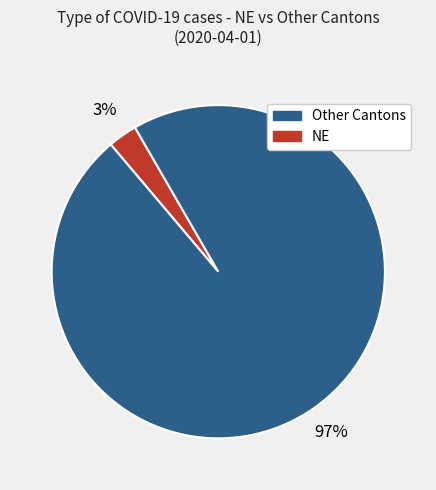

To the nearest percent, what is the difference between the largest and smallest slice percentages?

94%